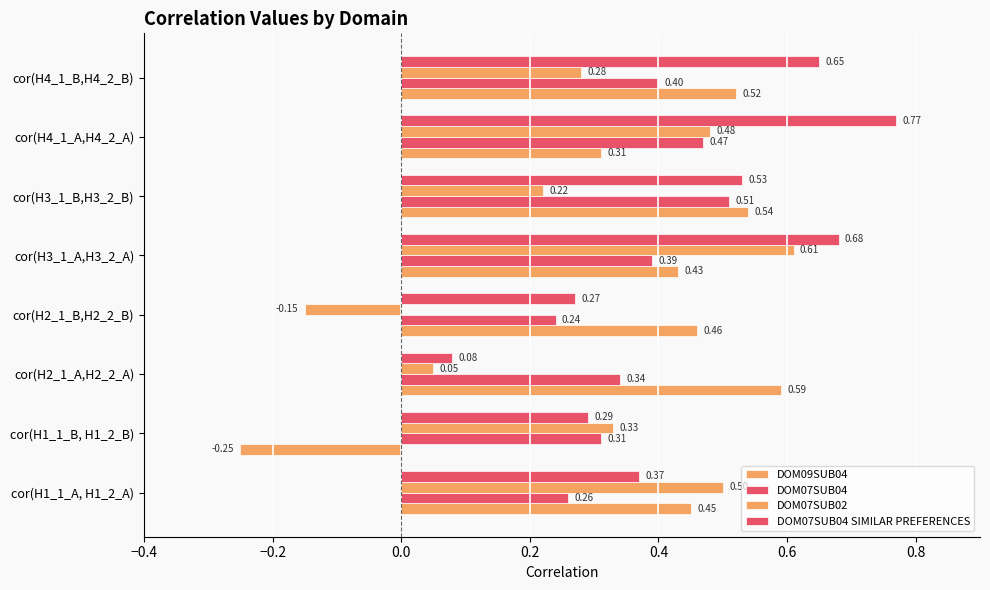

What is the average value of the DOM07SUB04 series?

0.4